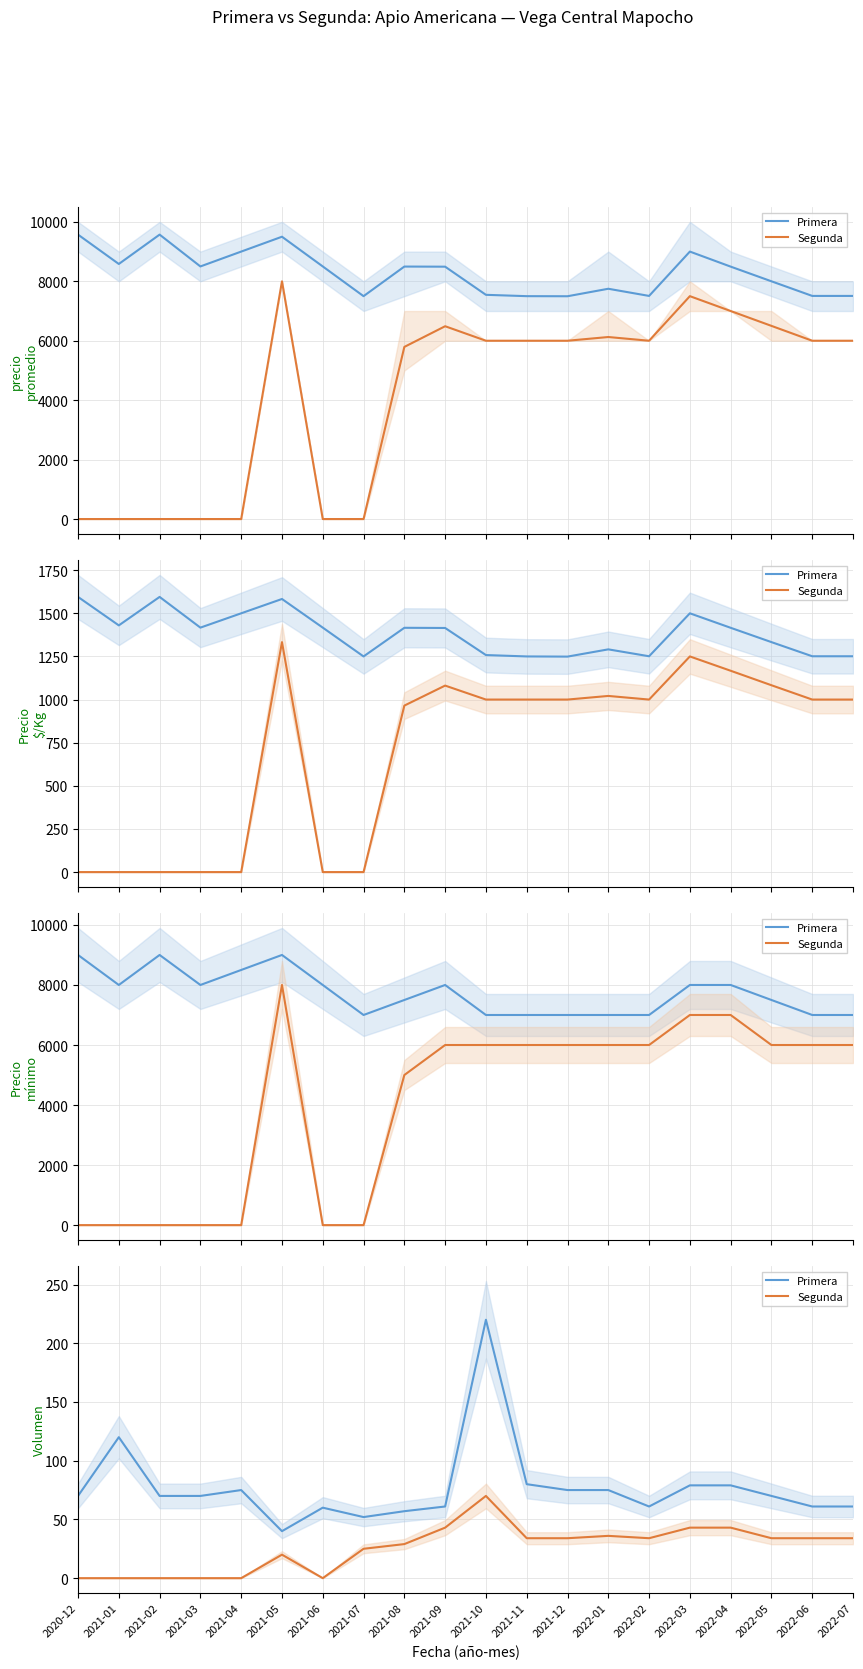

What is the label of the 5th point from the right?

2022-03